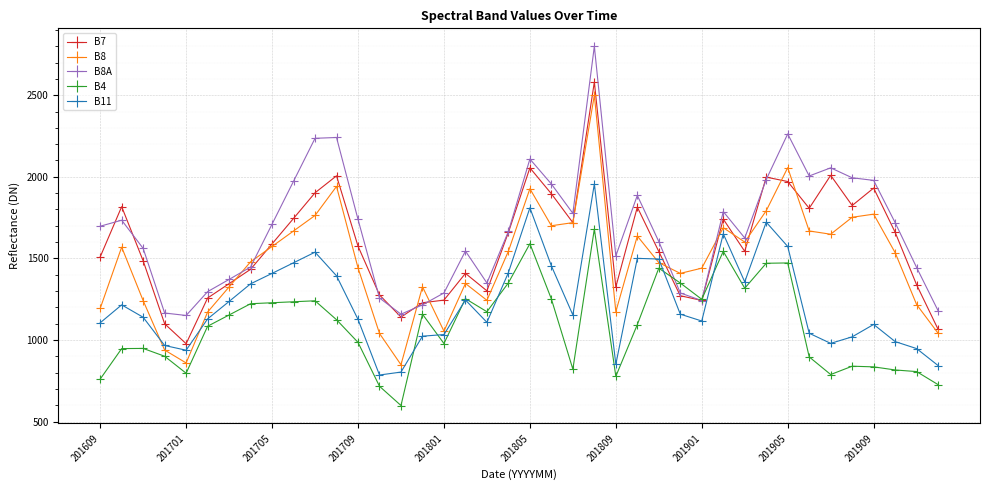

What is the maximum value shown in the chart?

2800